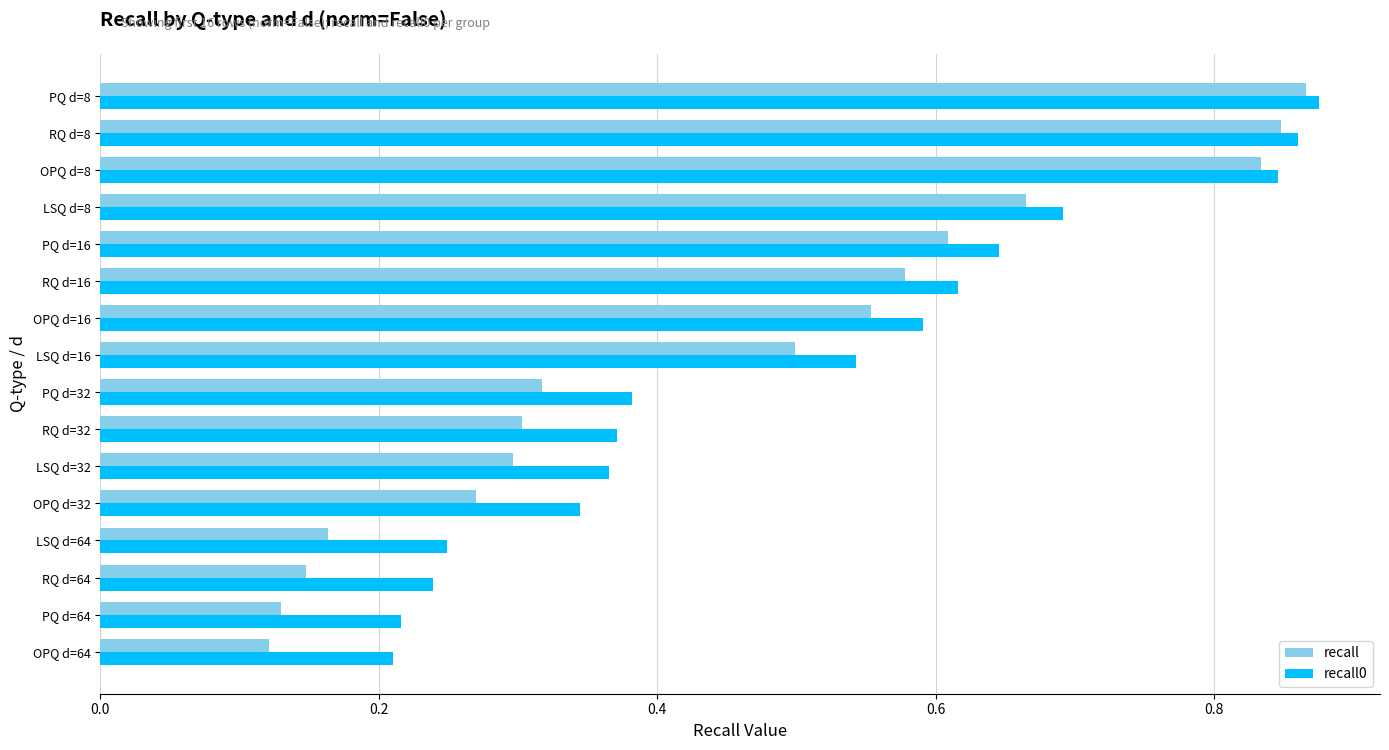

Between LSQ d=16 and RQ d=16, which series saw the biggest shift?

recall